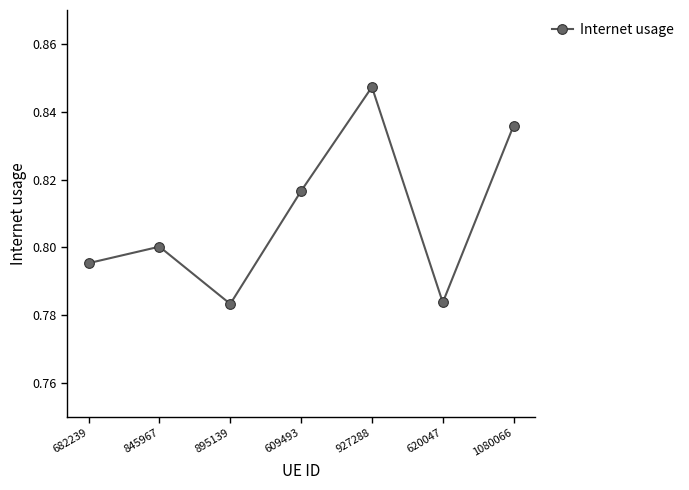

Does the chart have visible grid lines?

No